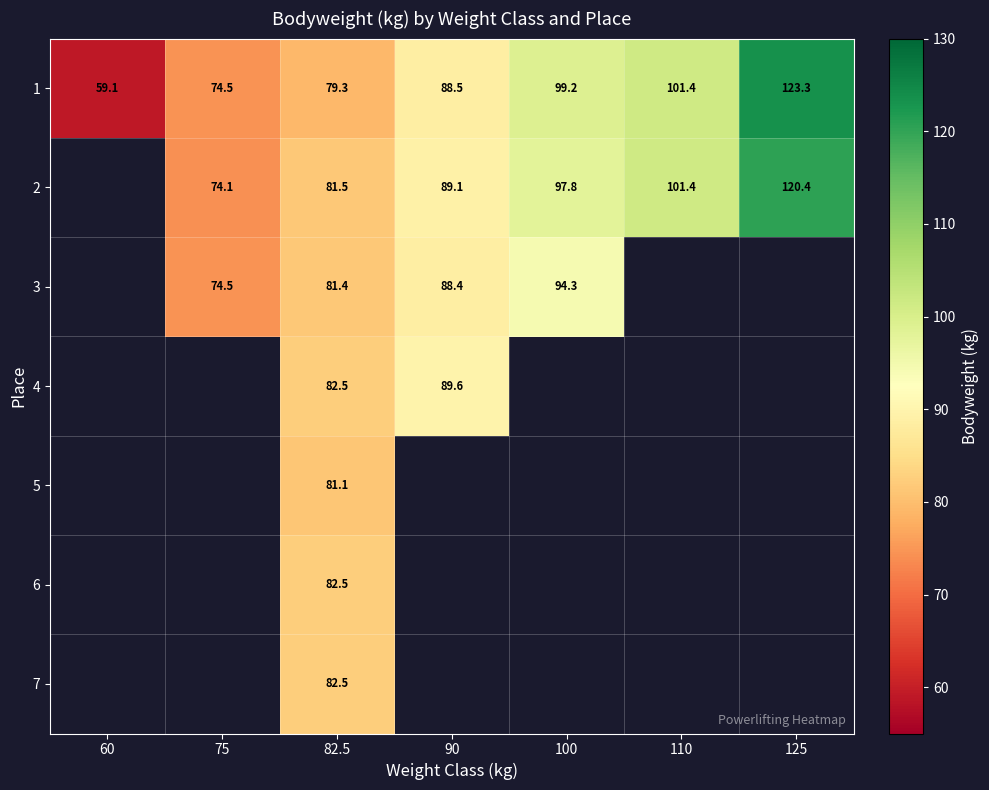

Is the value of 2 at 125 greater than the value of 1 at 82.5?

Yes